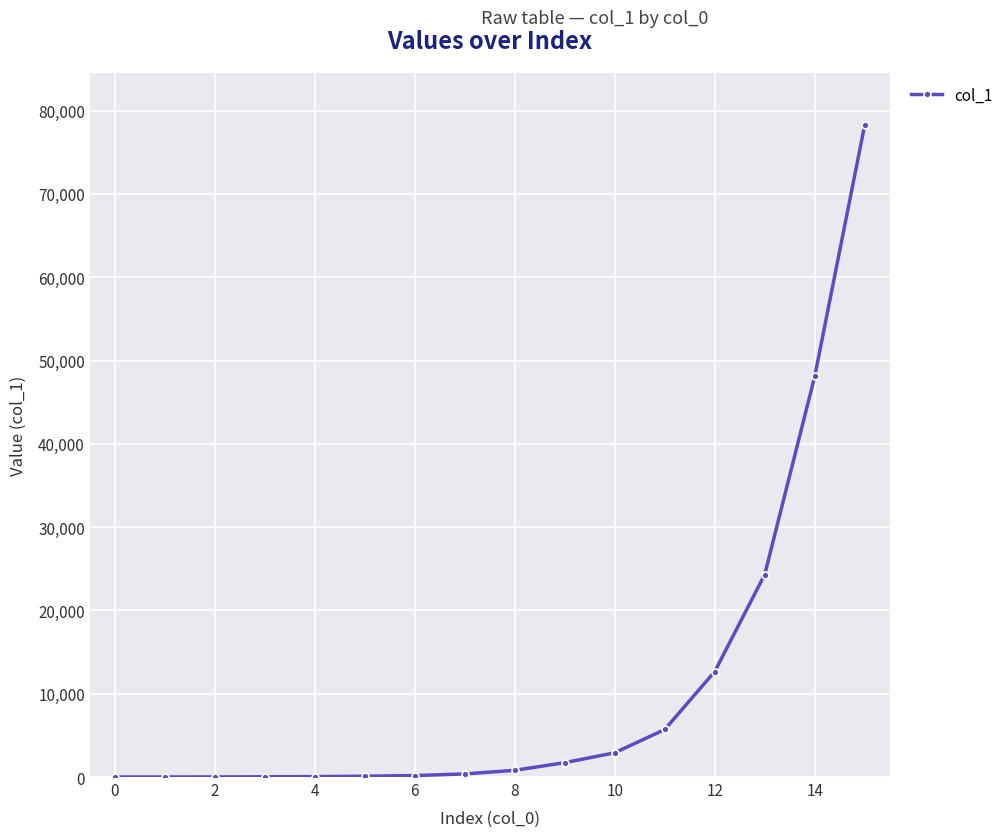

What is the difference between the maximum and minimum values?

78257